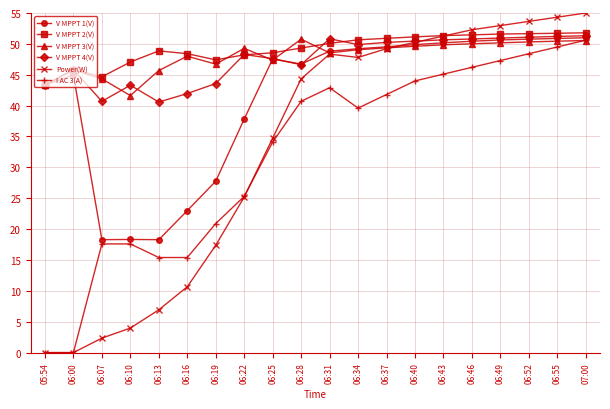

What is the sum of the Power(W) values at 06:07 and 06:13?

9.3